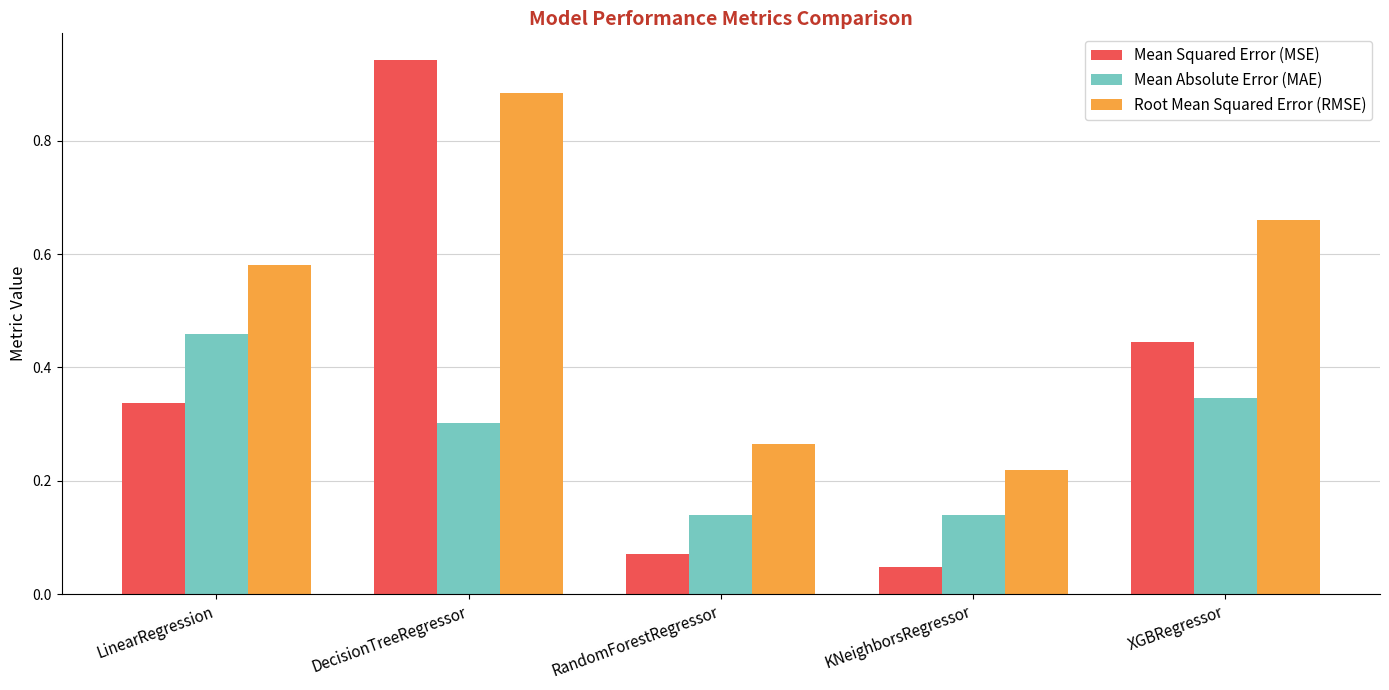

Which series has the largest range (max minus min)?

Mean Squared Error (MSE)